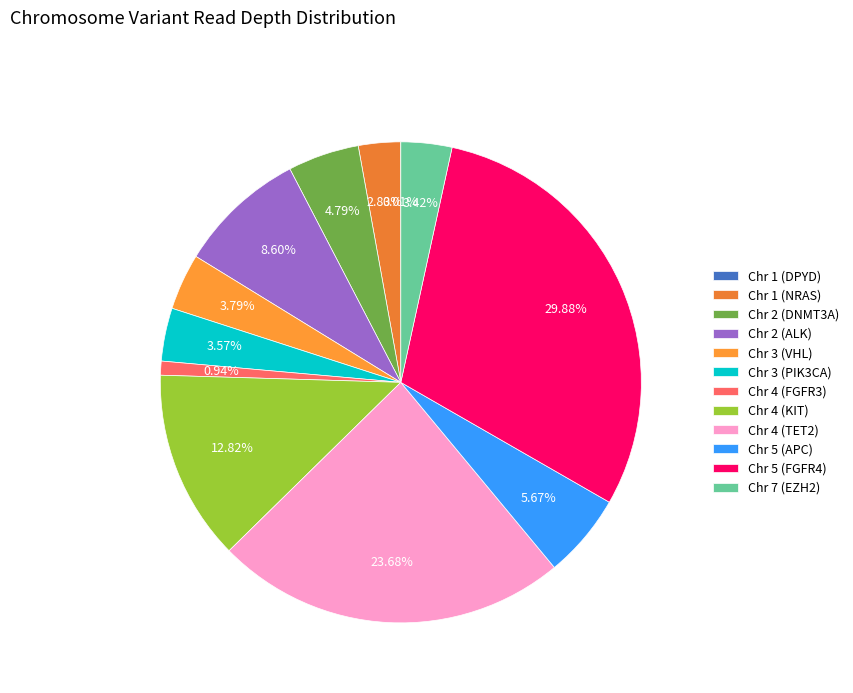

To the nearest percent, what percentage of the pie is Chr 4 (FGFR3)?

1%